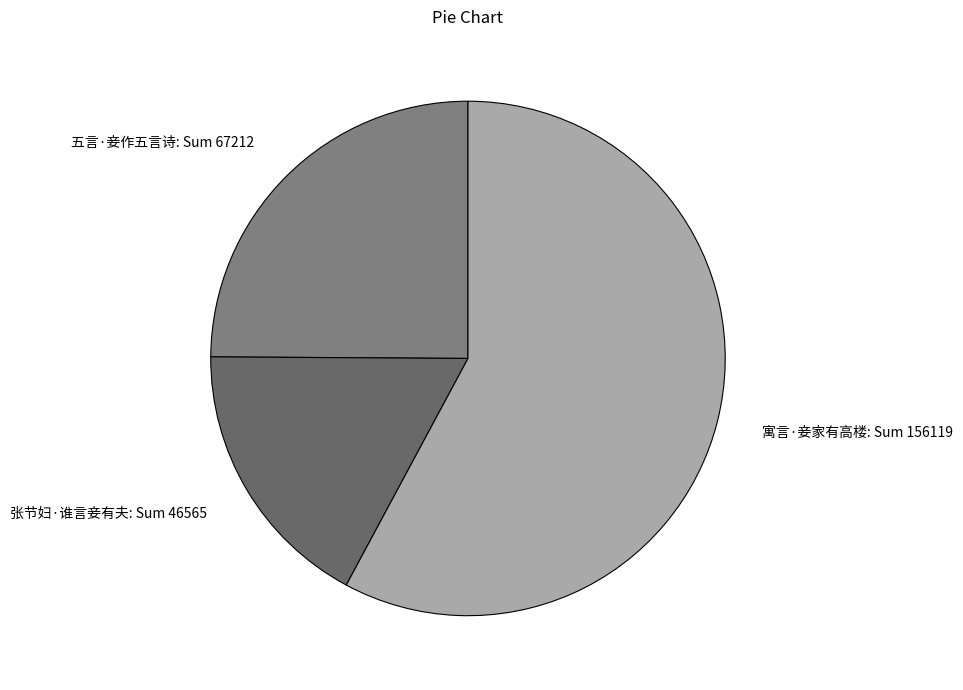

Count the number of slices in the pie.

3